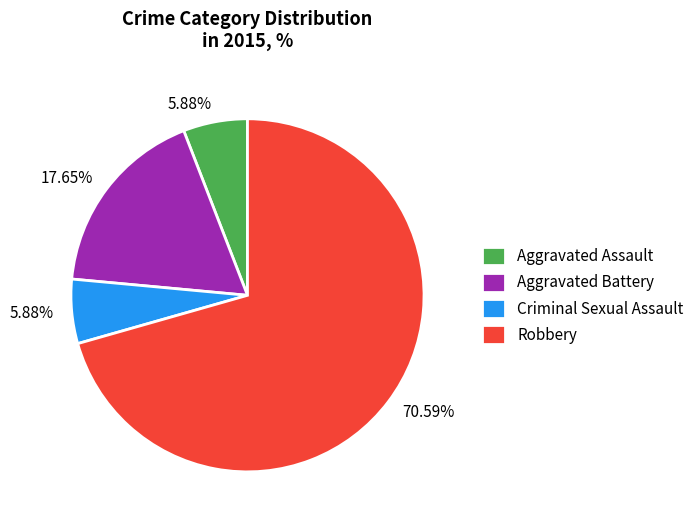

What is the largest slice in the pie chart?

Robbery